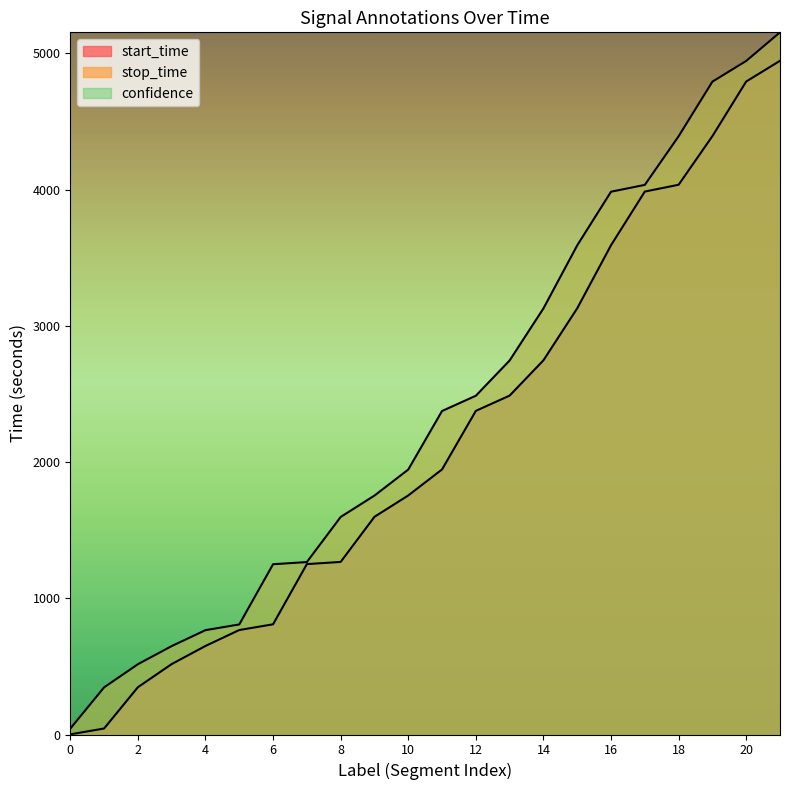

At how many categories does at least one series exceed 3603?

22